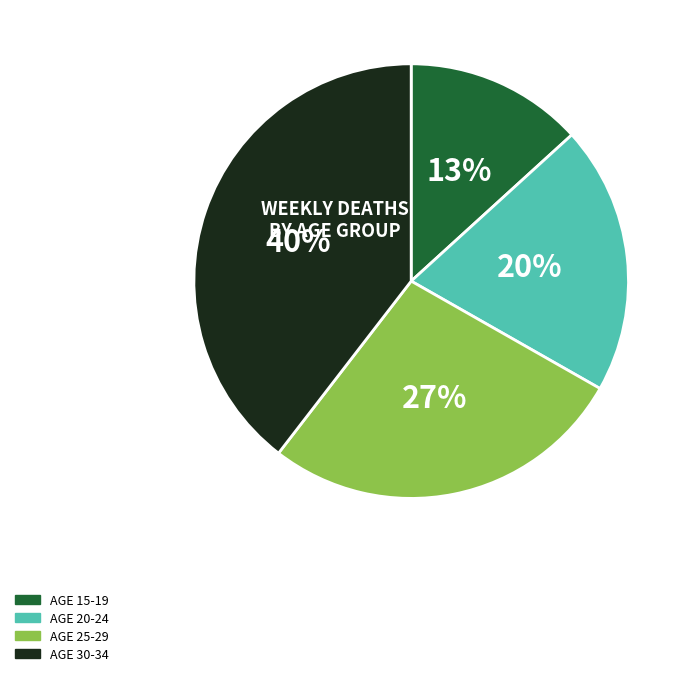

To the nearest percent, what is the average slice percentage?

25%